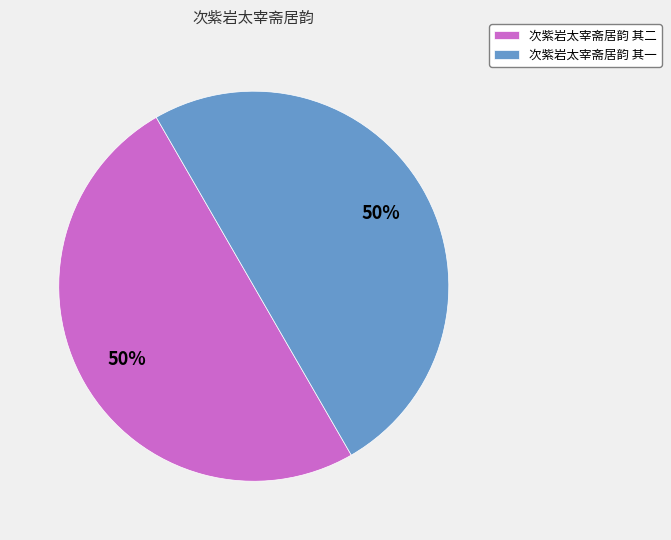

Approximately how many times larger is the value at 次紫岩太宰斋居韵 其一 compared to 次紫岩太宰斋居韵 其二?

1.0